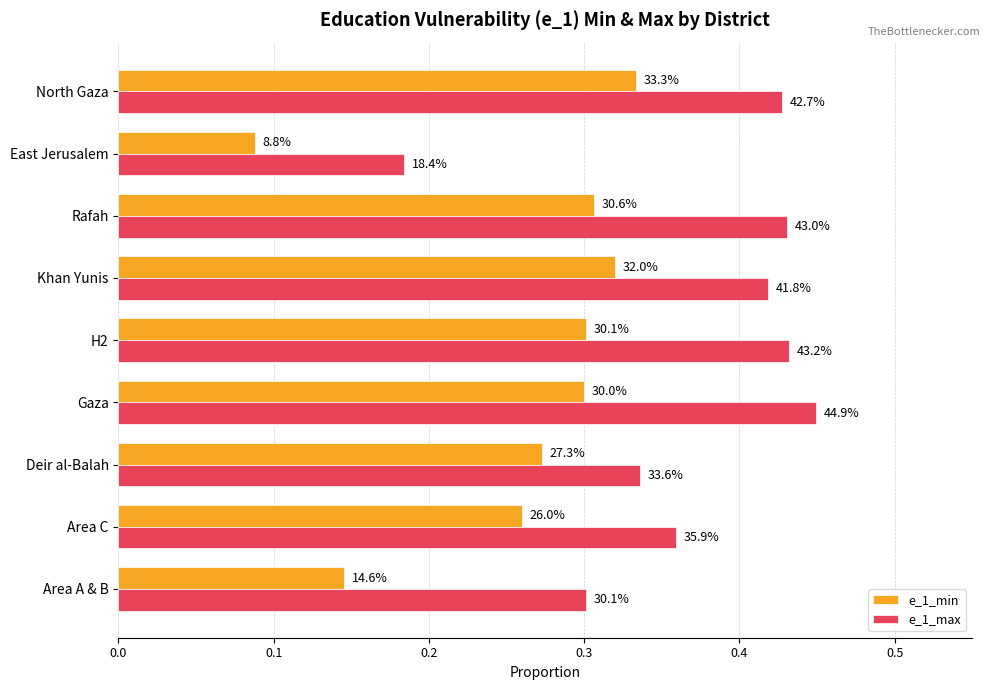

What is the average value of the e_1_max series?

0.4